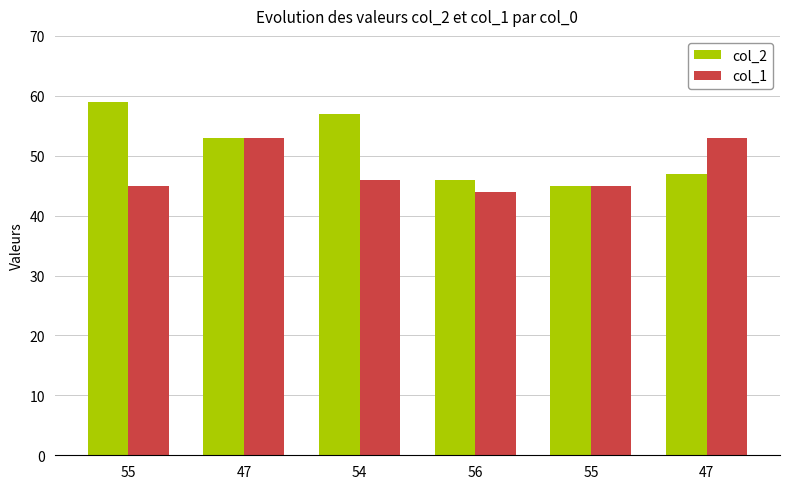

The value of col_1 at 55 is 66. True or false?

False